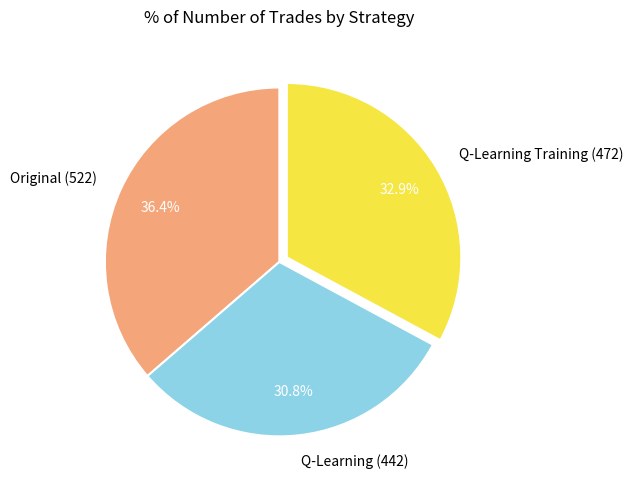

True or false: Original (522) accounts for 31% of the total.

False